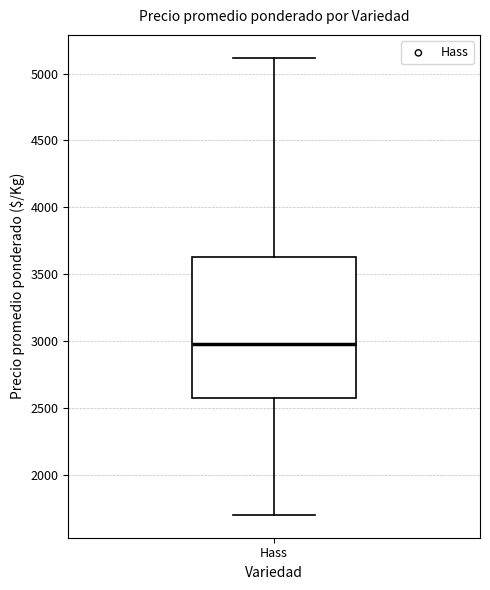

Read this box plot against the y-axis: the position of the median line, the range covered by the box, and the ends of both whiskers. The values are not printed on the chart, so give them approximately, as read against the axis.

median 3000, box 2600 to 3650, whiskers 1700 to 5100